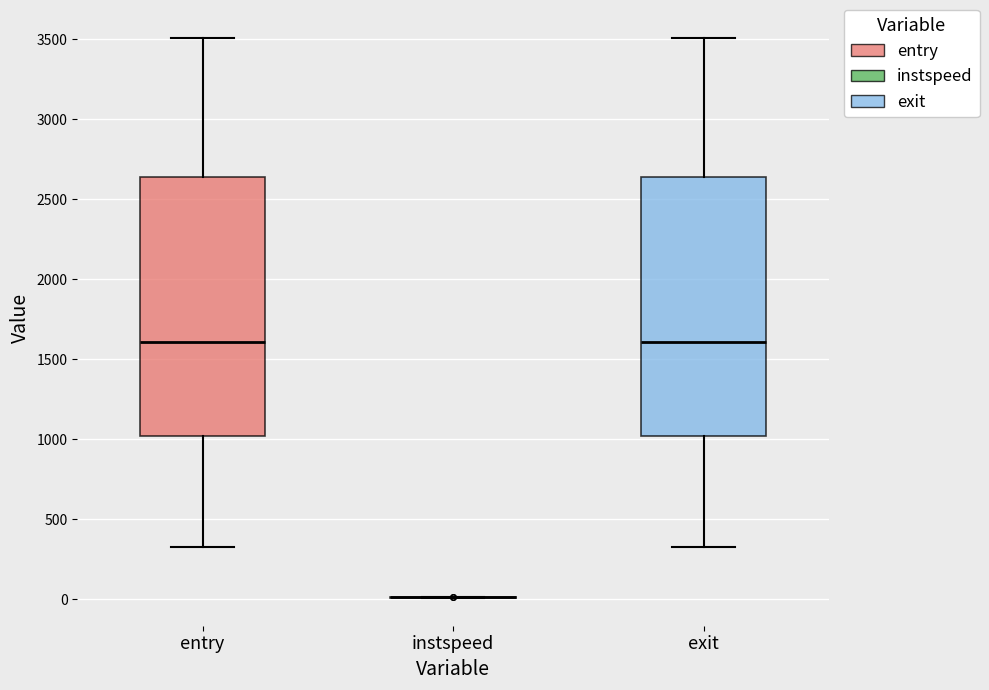

Where does the upper whisker of the box for exit end on the y-axis? The values are not printed on the chart, so give them approximately, as read against the axis.

3500